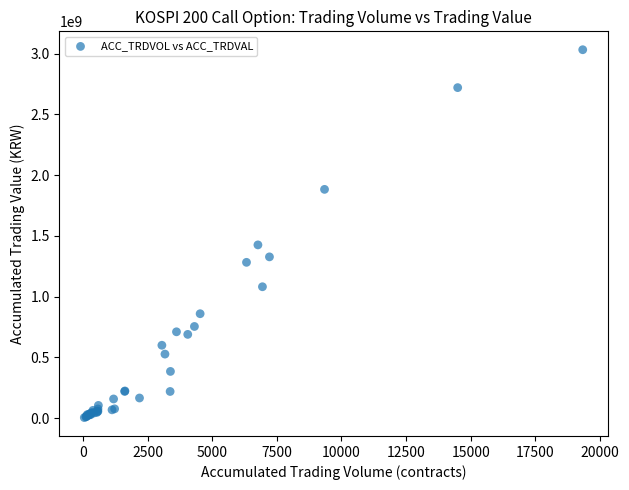

What Y value in the scatter plot is closest to 1518315500?

1425848000